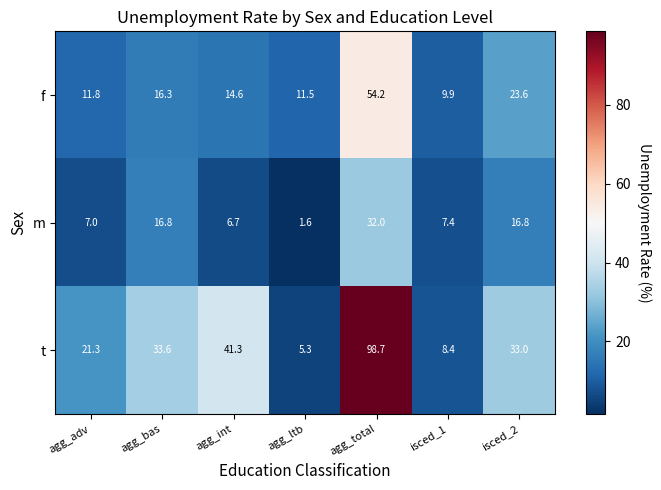

Reading left to right, what are all the values shown in this chart?

f: 11.8	16.3	14.6	11.5	54.2	9.9	23.6
m: 7.0	16.8	6.7	1.6	32.0	7.4	16.8
t: 21.3	33.6	41.3	5.3	98.7	8.4	33.0